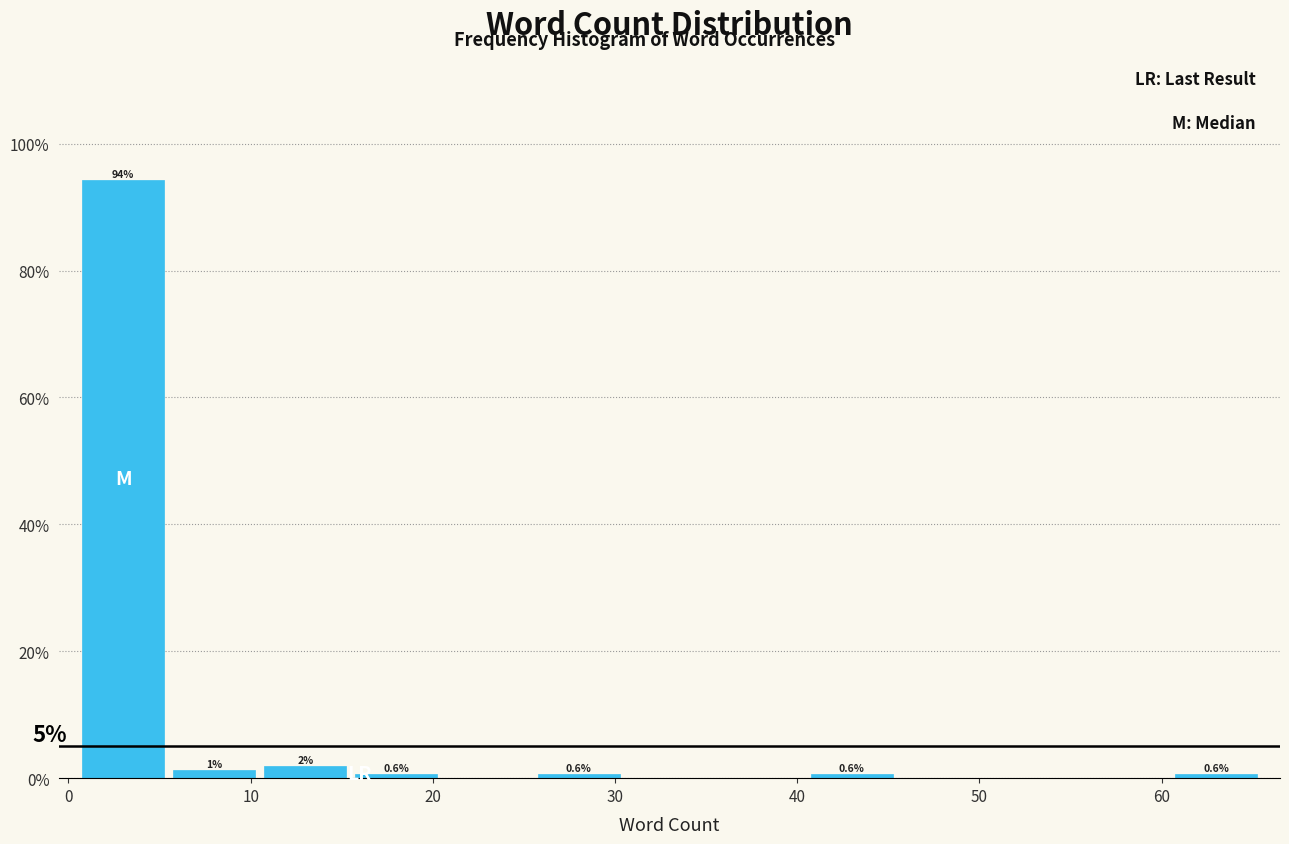

Over which range of the x-axis is the bar tallest?

0.5 to 5.5